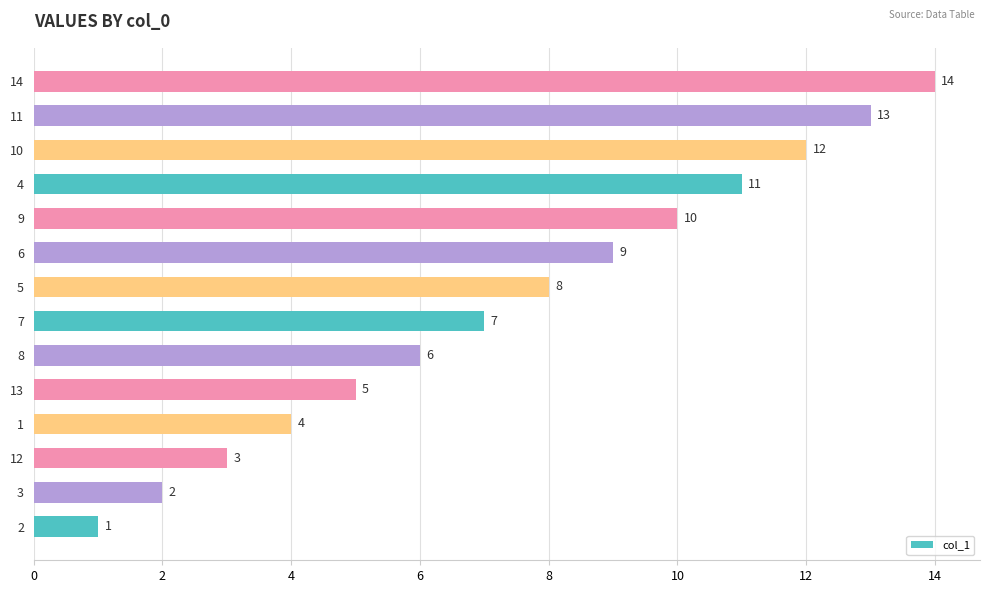

How many bars are there in total?

14